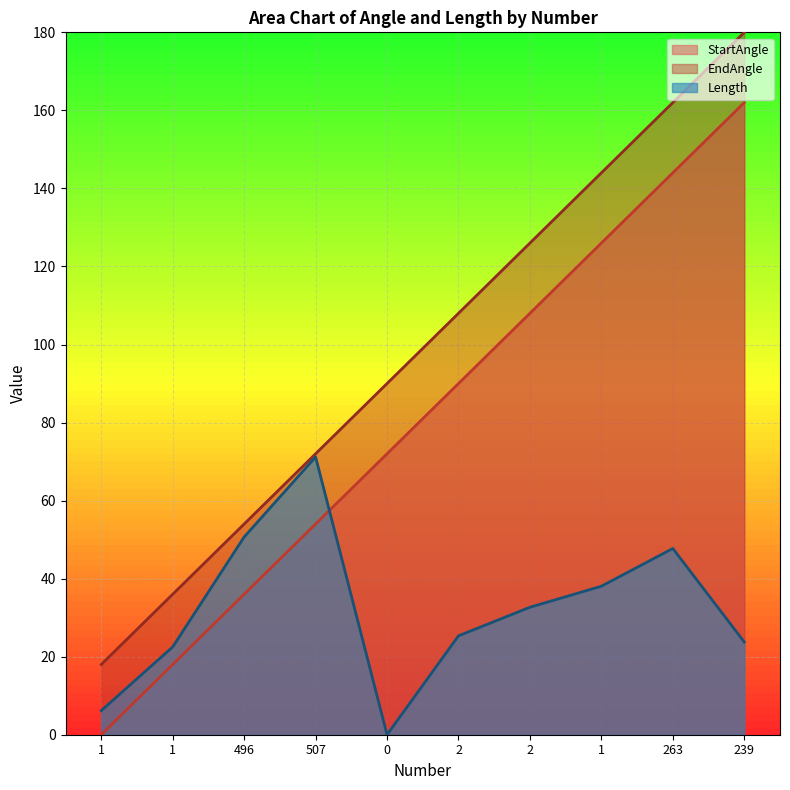

Which series has the largest total across all categories?

EndAngle